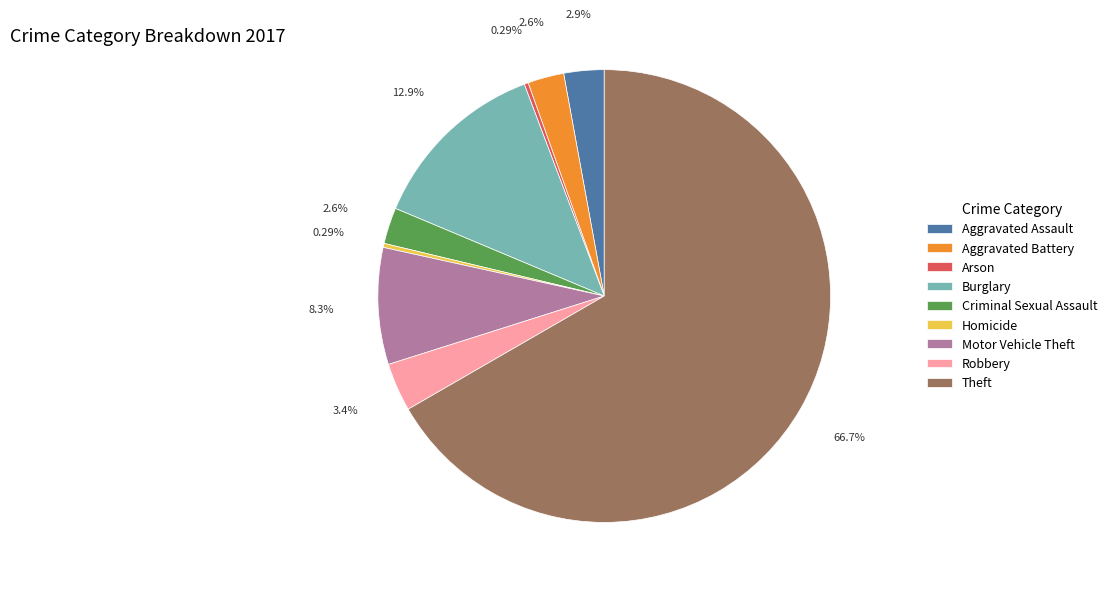

Between Aggravated Assault and Theft, which is larger?

Theft